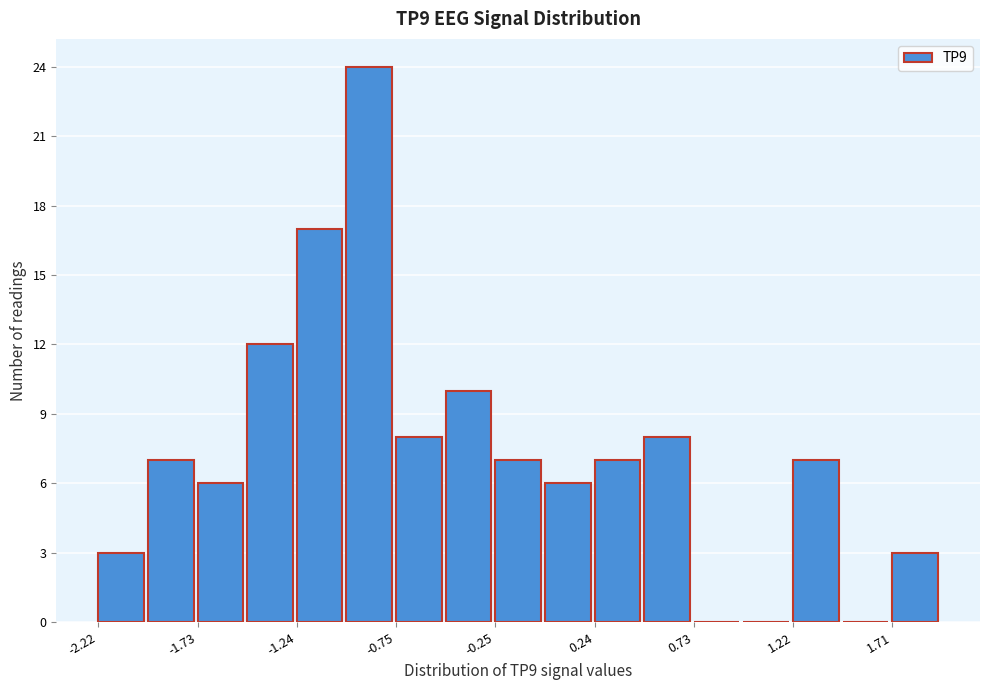

Reading left to right, list every bar in this chart as the range it spans on the x-axis followed by its height. Neither the bar edges nor the heights are printed on the chart, so give them approximately, as read against the axes.

-2.20 to -2.00: 3
-2.00 to -1.75: 7
-1.75 to -1.50: 6
-1.50 to -1.25: 12
-1.25 to -1.00: 17
-1.00 to -0.75: 24
-0.75 to -0.50: 8
-0.50 to -0.25: 10
-0.25 to 0.00: 7
0.00 to 0.25: 6
0.25 to 0.50: 7
0.50 to 0.75: 8
0.75 to 1.00: 0
1.00 to 1.20: 0
1.20 to 1.45: 7
1.45 to 1.70: 0
1.70 to 1.95: 3